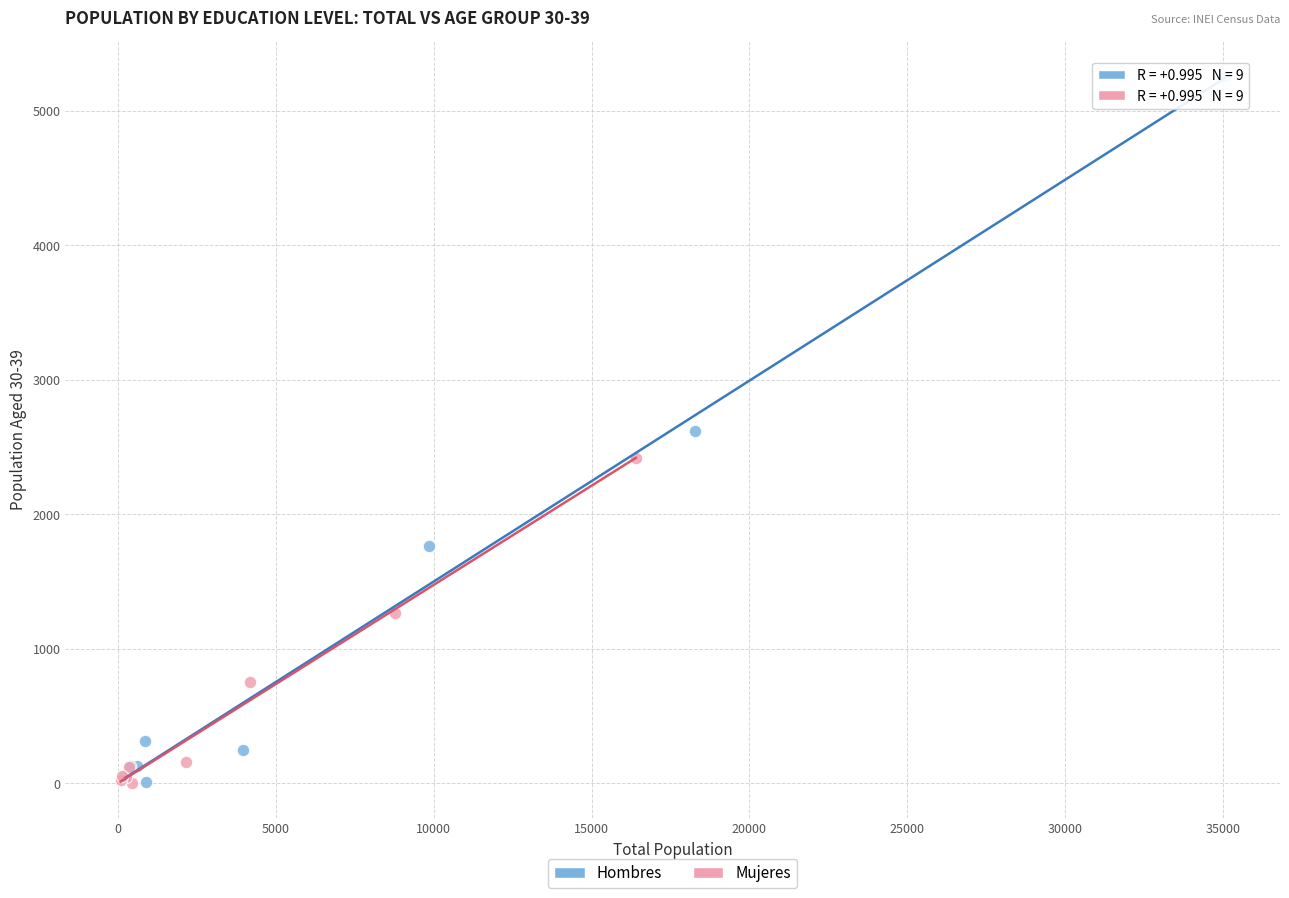

Which series contains the highest Y value?

Hombres